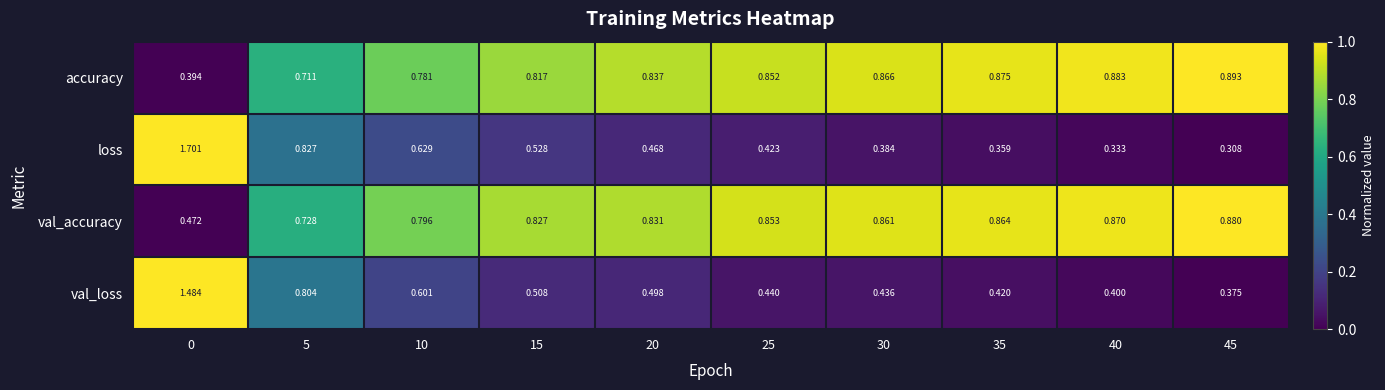

Which series changed the most between 15 and 45?

loss